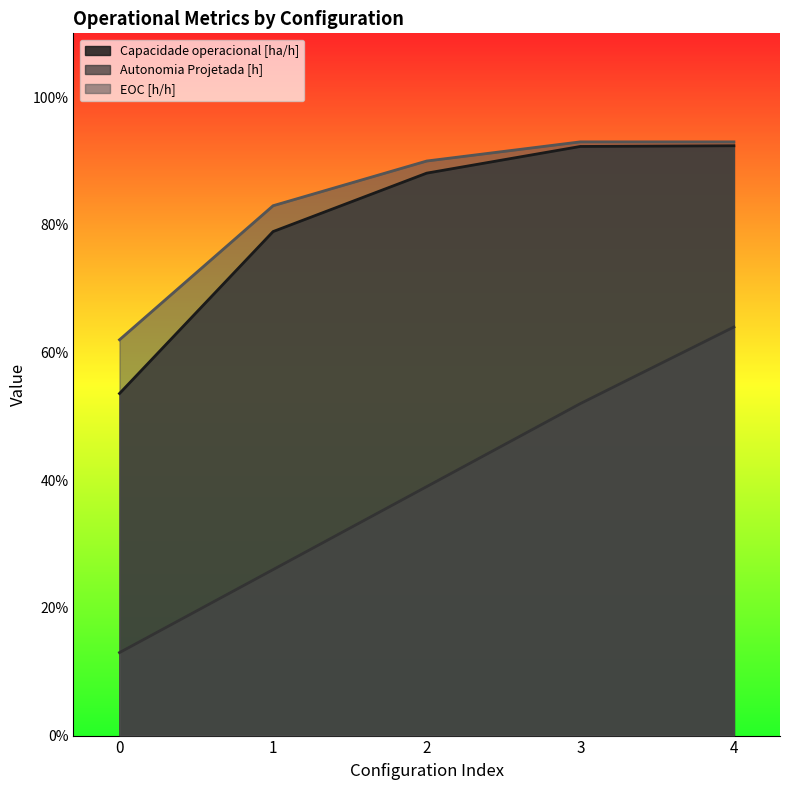

What is the highest value of the Autonomia Projetada [h] series?

0.6